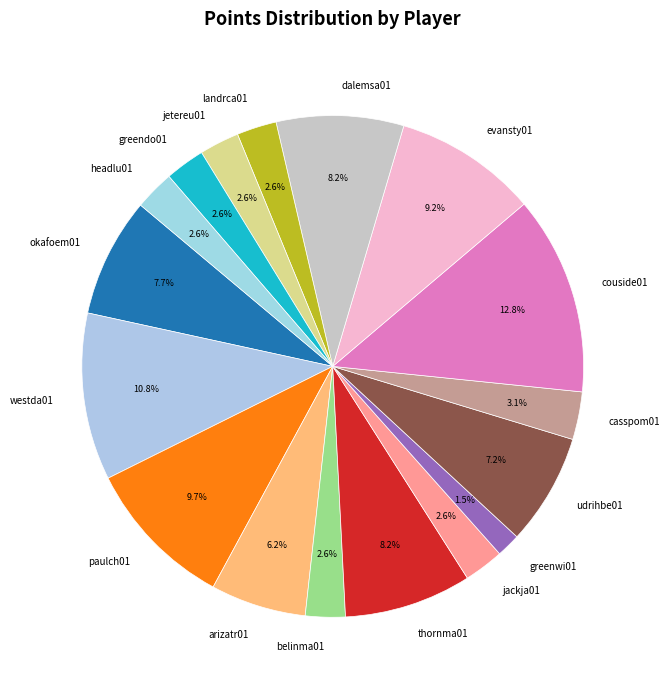

Does thornma01 represent more than half of the total?

No